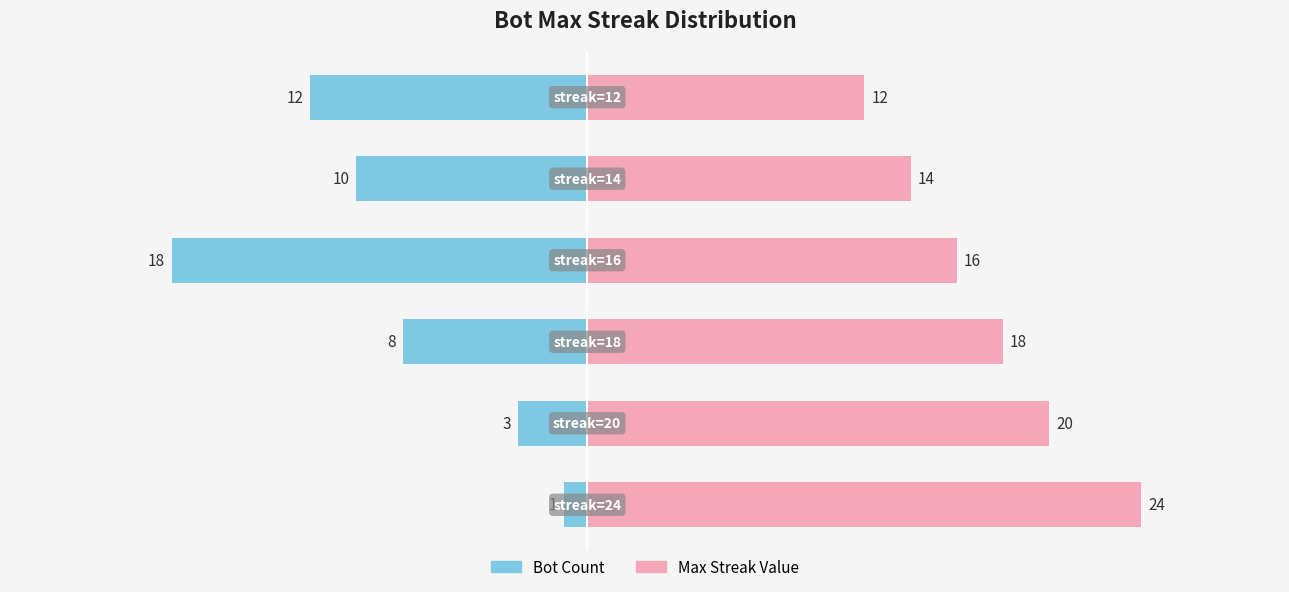

How many bars are there in each group?

2